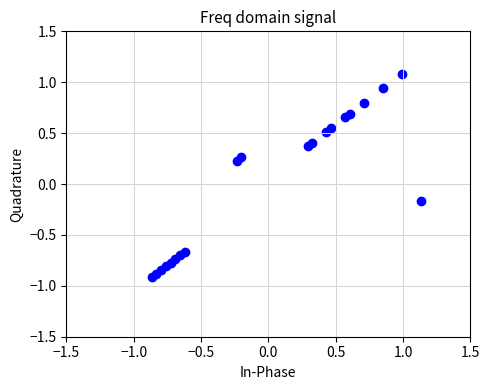

What is the range of Y values (max minus min)?

2.0